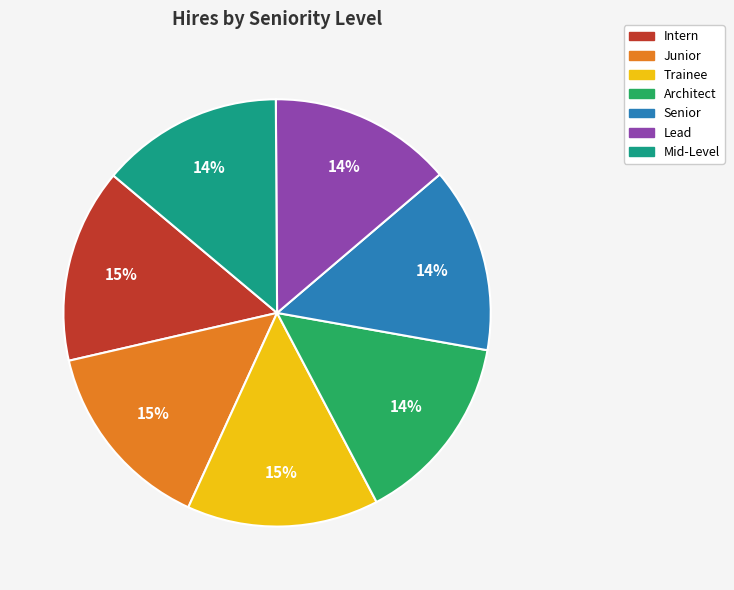

Is Architect the majority of the pie?

No